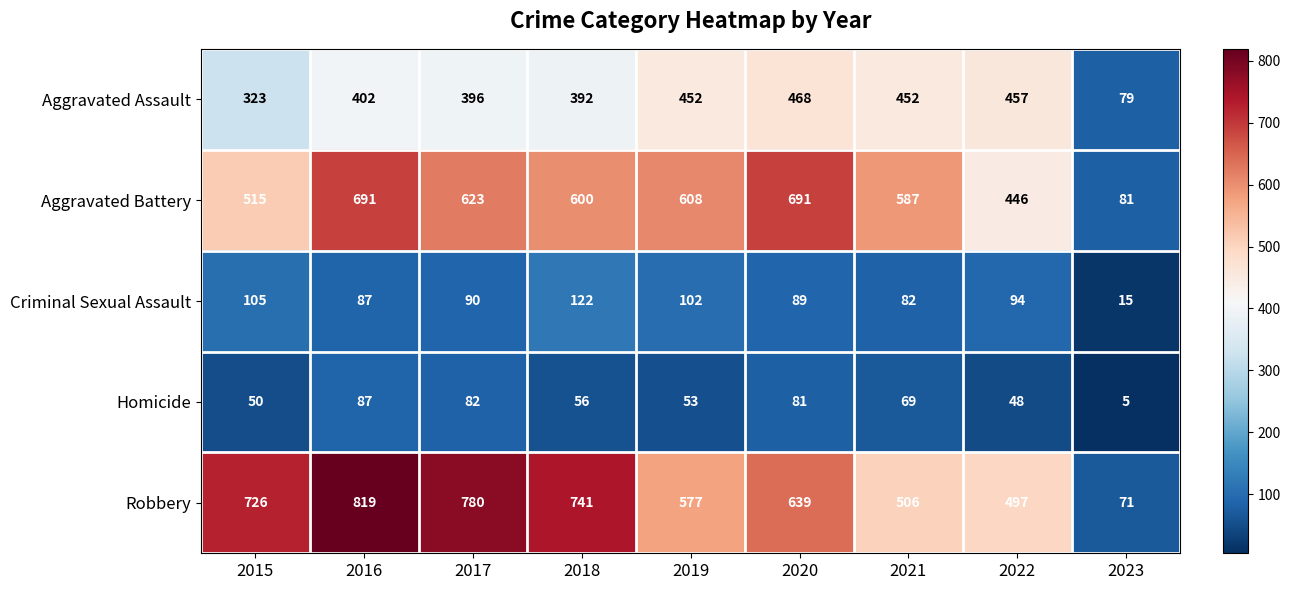

True or false: Aggravated Assault has a value of 402 at 2016.

True